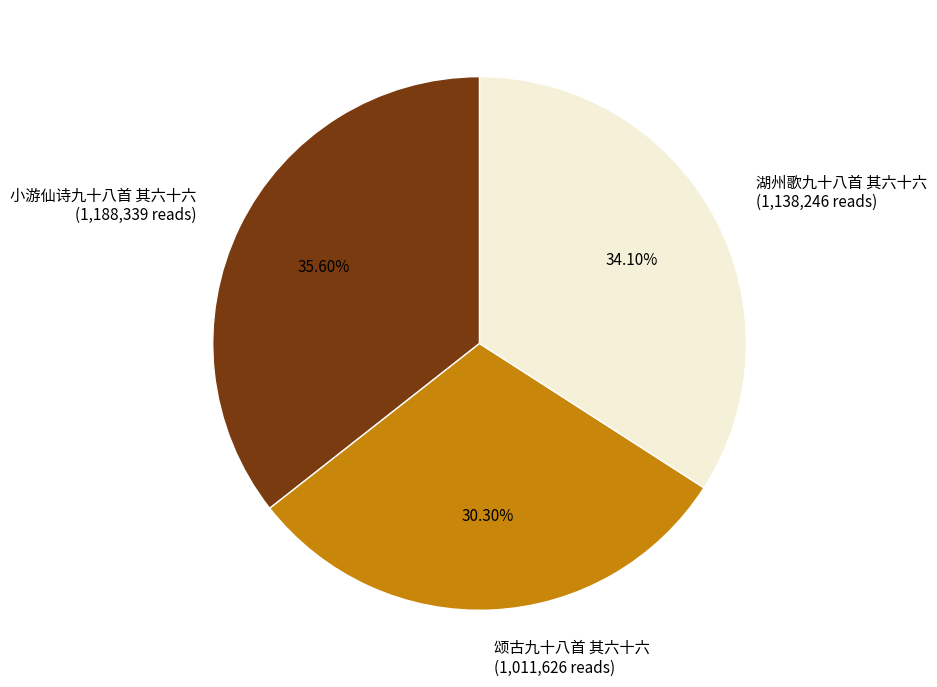

What is the largest slice in the pie chart?

小游仙诗九十八首 其六十六